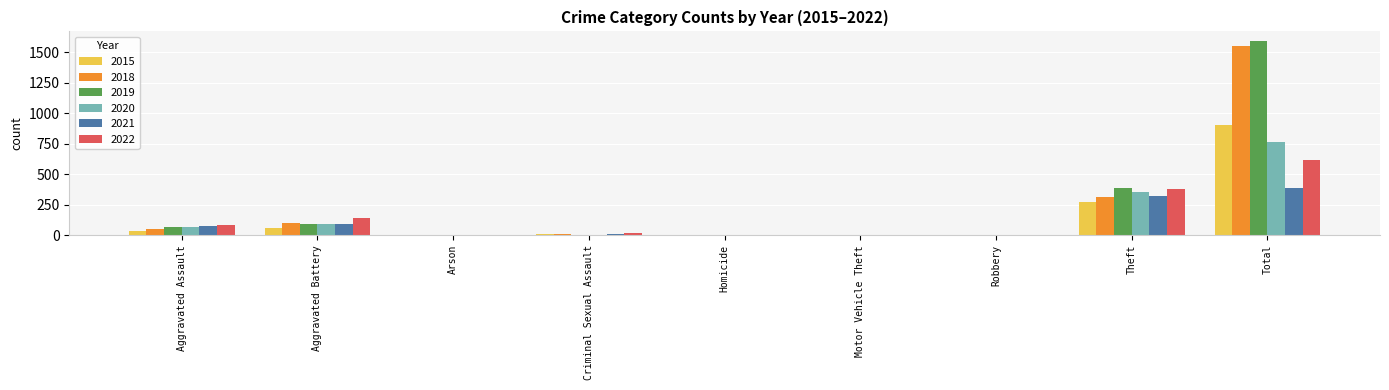

What is the sum of all 2021 values?

897